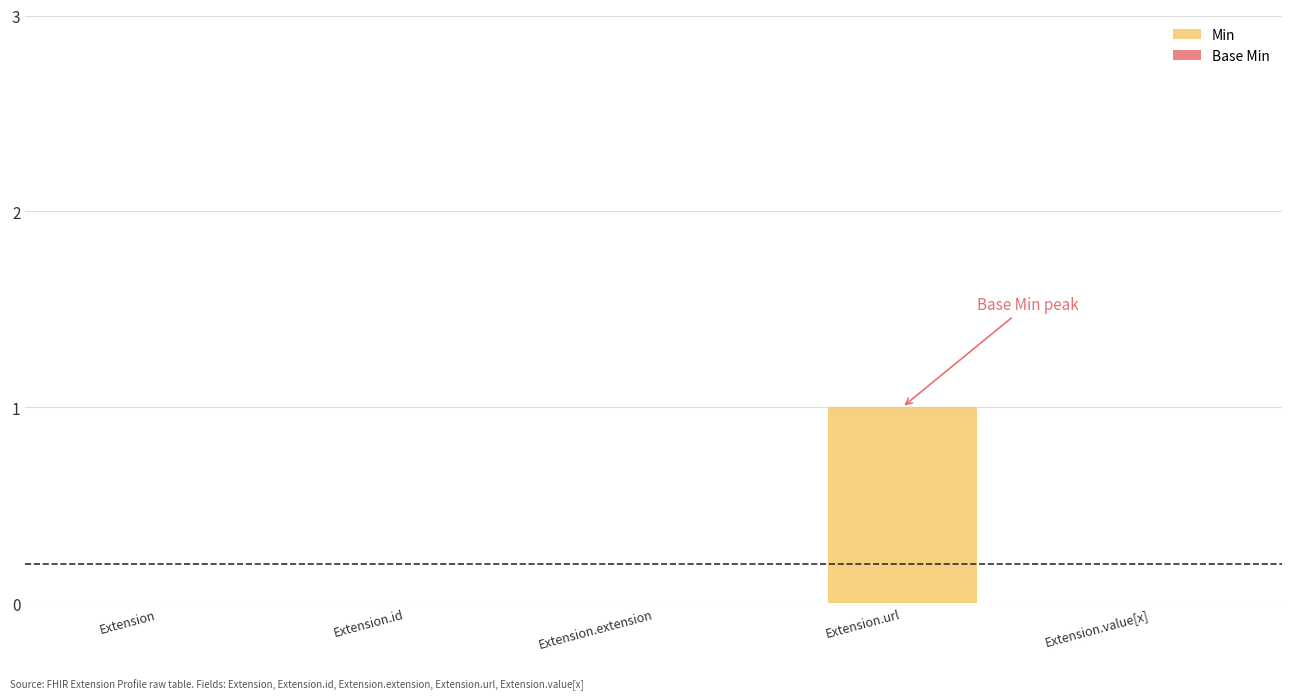

At which category does the chart reach its peak across all series?

Extension.url